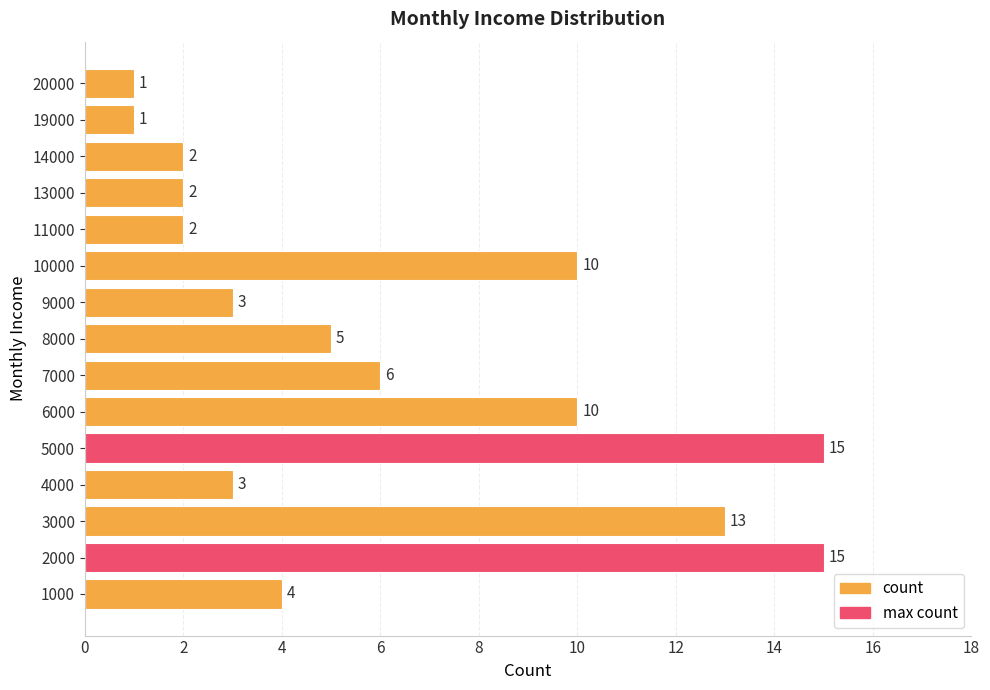

The value at 5000 is 15. True or false?

True